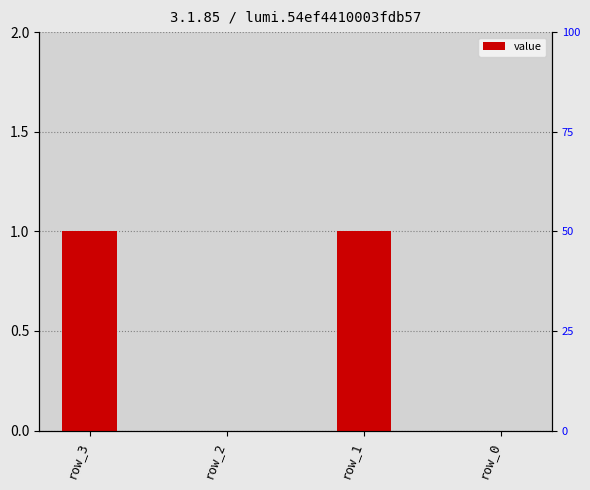

List the labels in order of value, largest first.

row_3, row_1, row_2, row_0